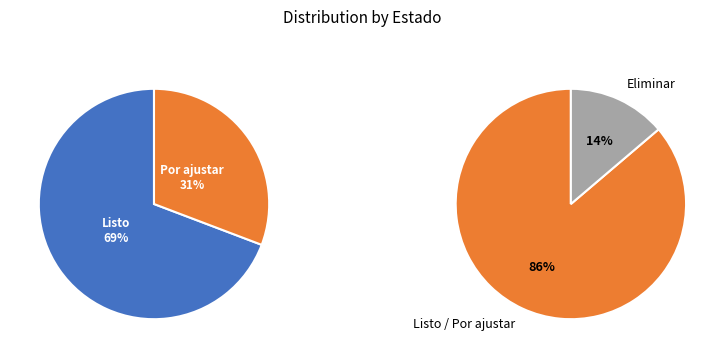

Rank the categories by value from lowest to highest.

Eliminar, Por ajustar, Listo